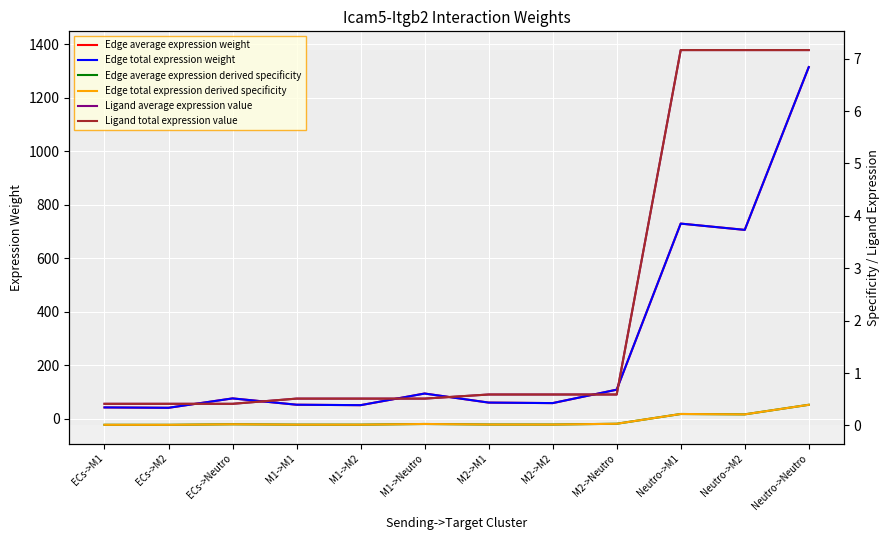

What is the label of the 5th point from the left?

M1->M2